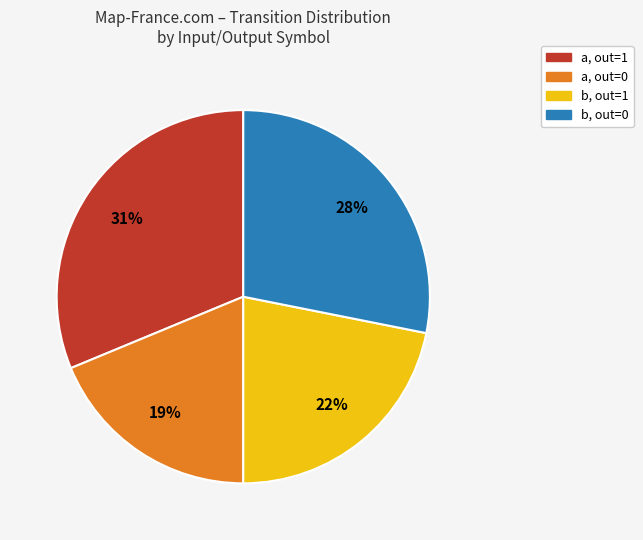

Which has a higher value, b, out=1 or b, out=0?

b, out=0